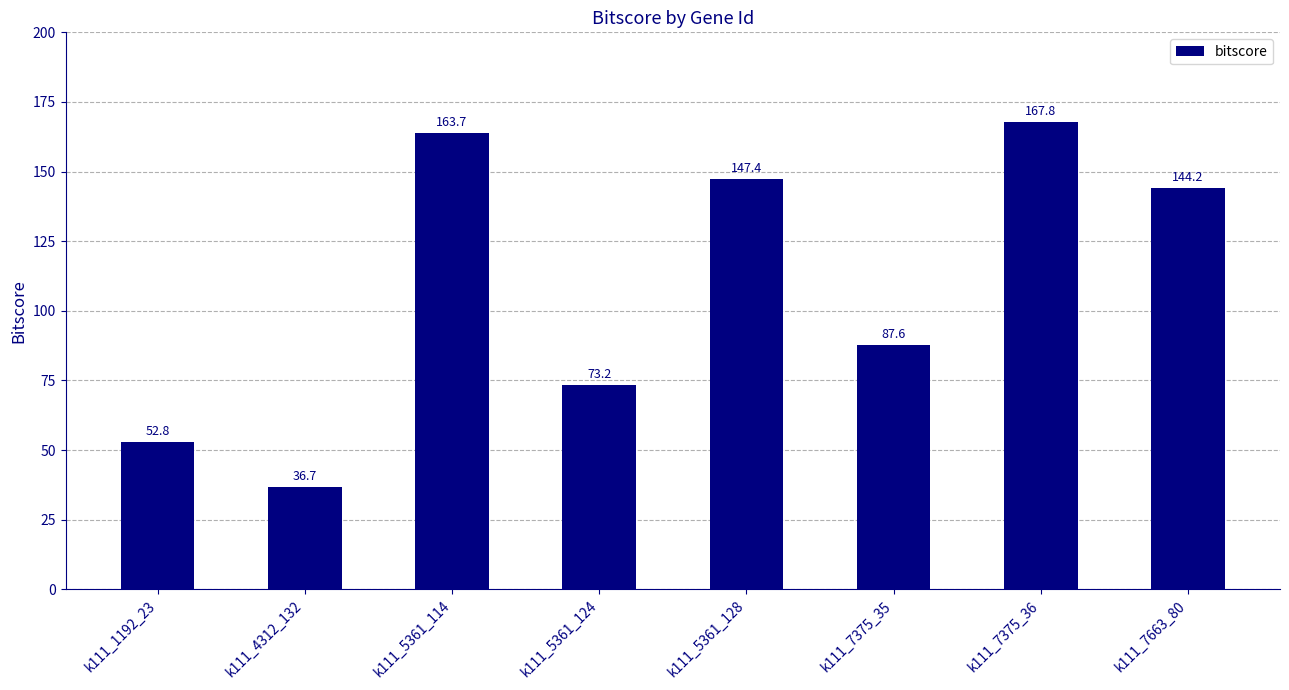

What is the label of the 3rd bar from the right?

k111_7375_35